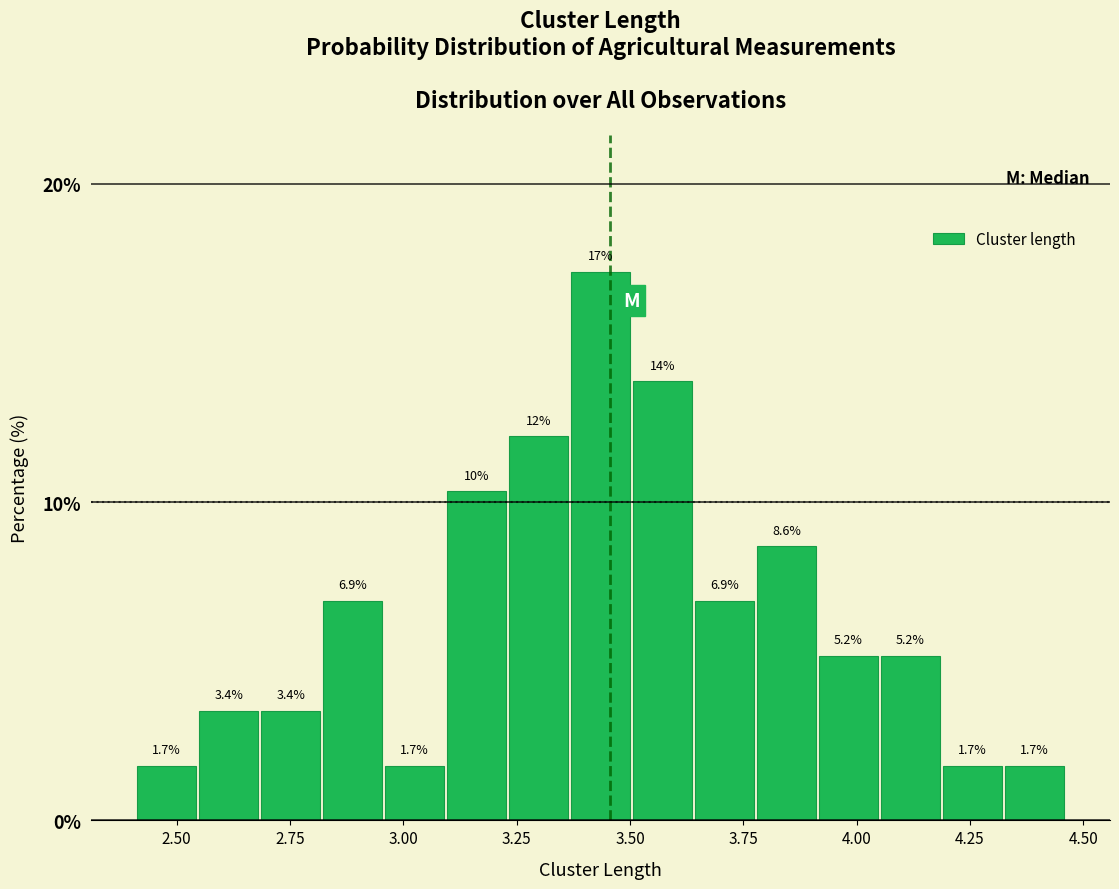

Read against the x-axis, roughly where is the centre of the tallest bar?

3.45